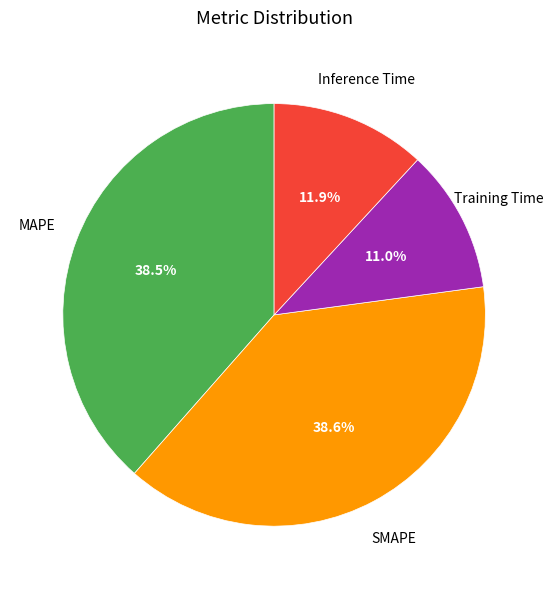

Is there any slice that represents more than half of the pie?

No